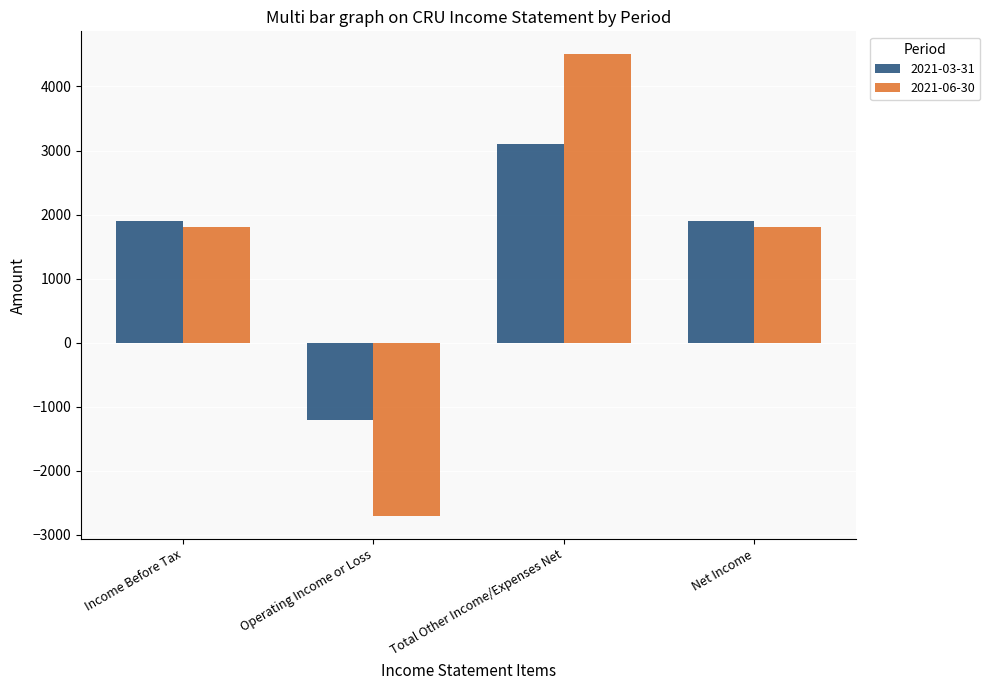

Which series changed the most between Operating Income or Loss and Net Income?

2021-06-30